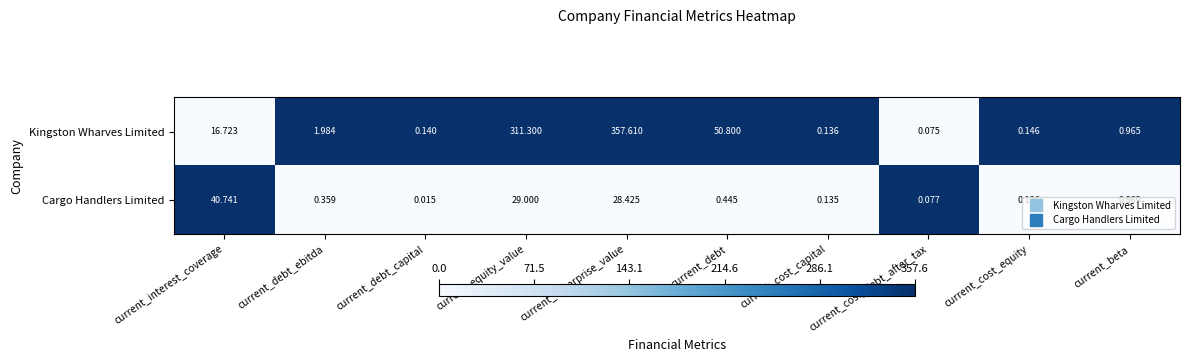

Which series changed the most between current_cost_debt_after_tax and current_beta?

Kingston Wharves Limited